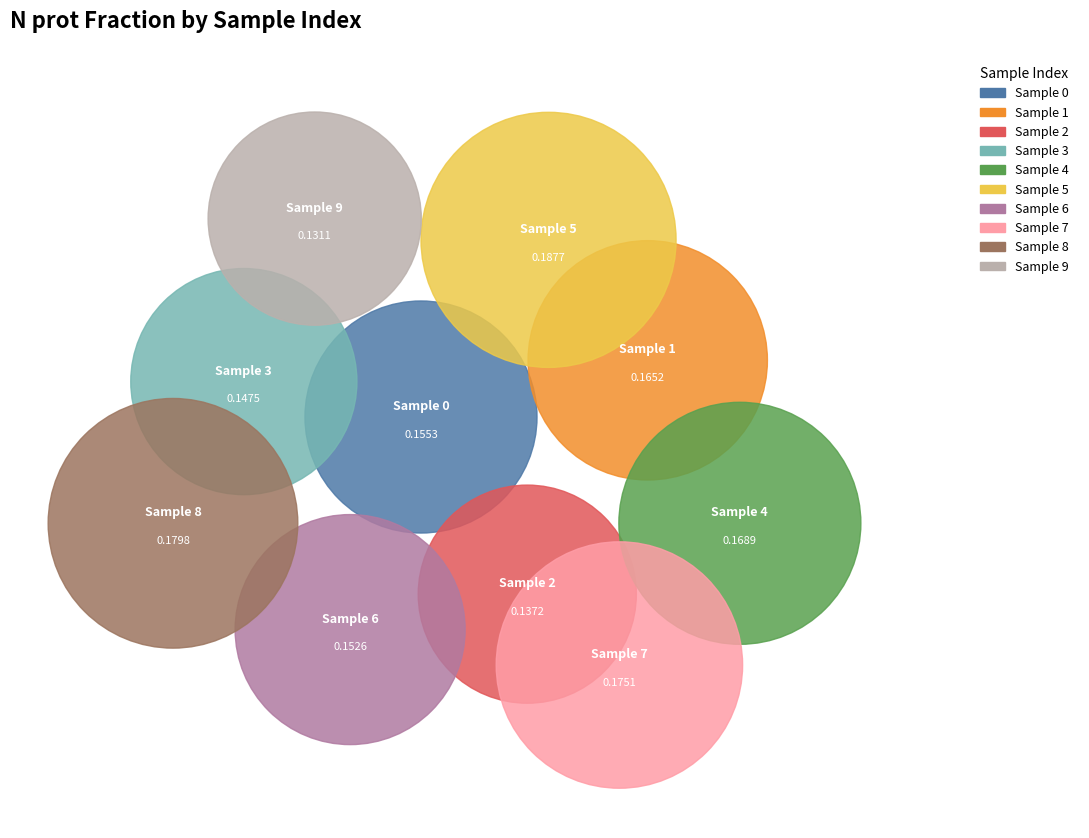

The 1 slice represents 20% of the pie. True or false?

False